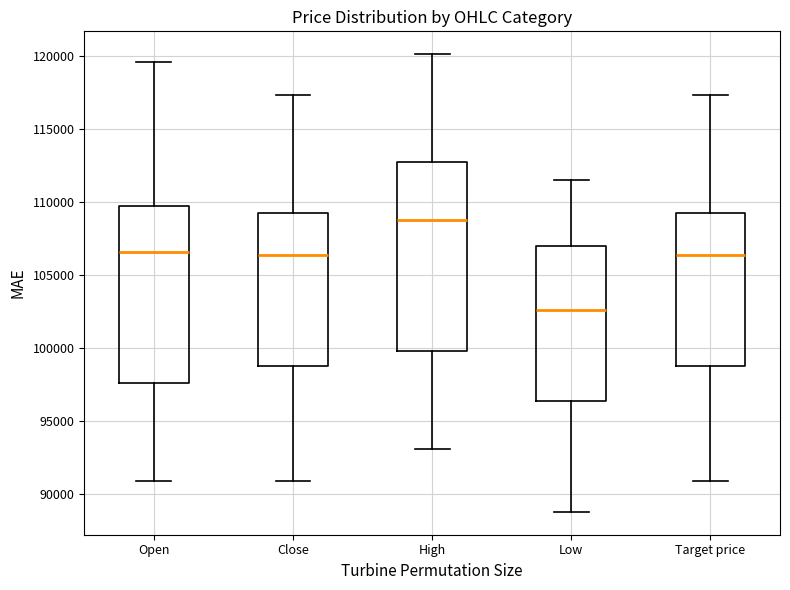

Reading left to right, transcribe this box plot: for each box, give where its median line is, the range the box spans, and where its two whiskers end, as read against the y-axis. The values are not printed on the chart, so give them approximately, as read against the axis.

Open: median 106500, box 97500 to 109500, whiskers 91000 to 119500
Close: median 106500, box 99000 to 109500, whiskers 91000 to 117500
High: median 109000, box 100000 to 113000, whiskers 93000 to 120000
Low: median 102500, box 96500 to 107000, whiskers 89000 to 111500
Target price: median 106500, box 99000 to 109500, whiskers 91000 to 117500